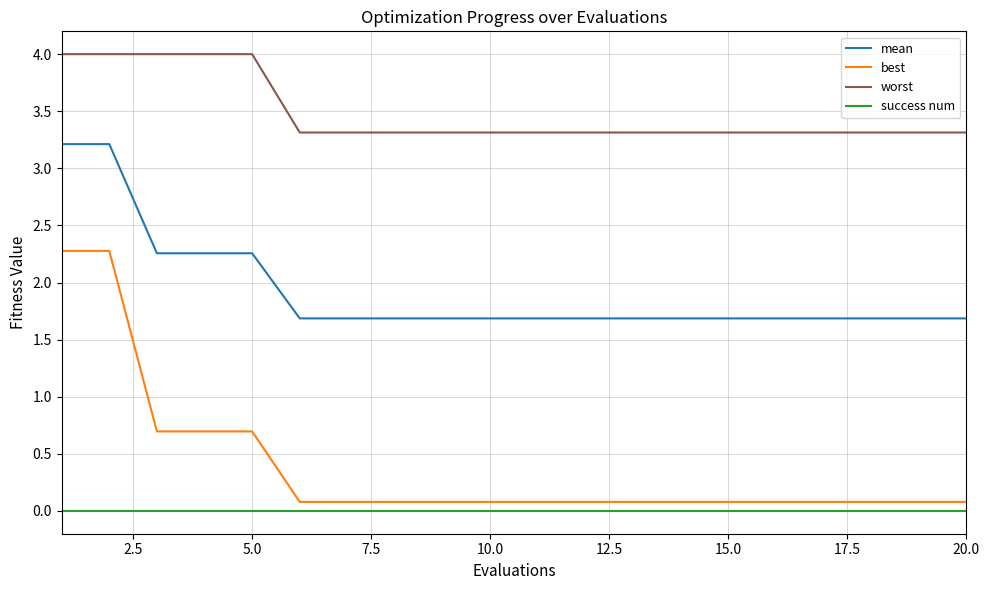

What are all the series names shown in the legend?

mean, best, worst, success num